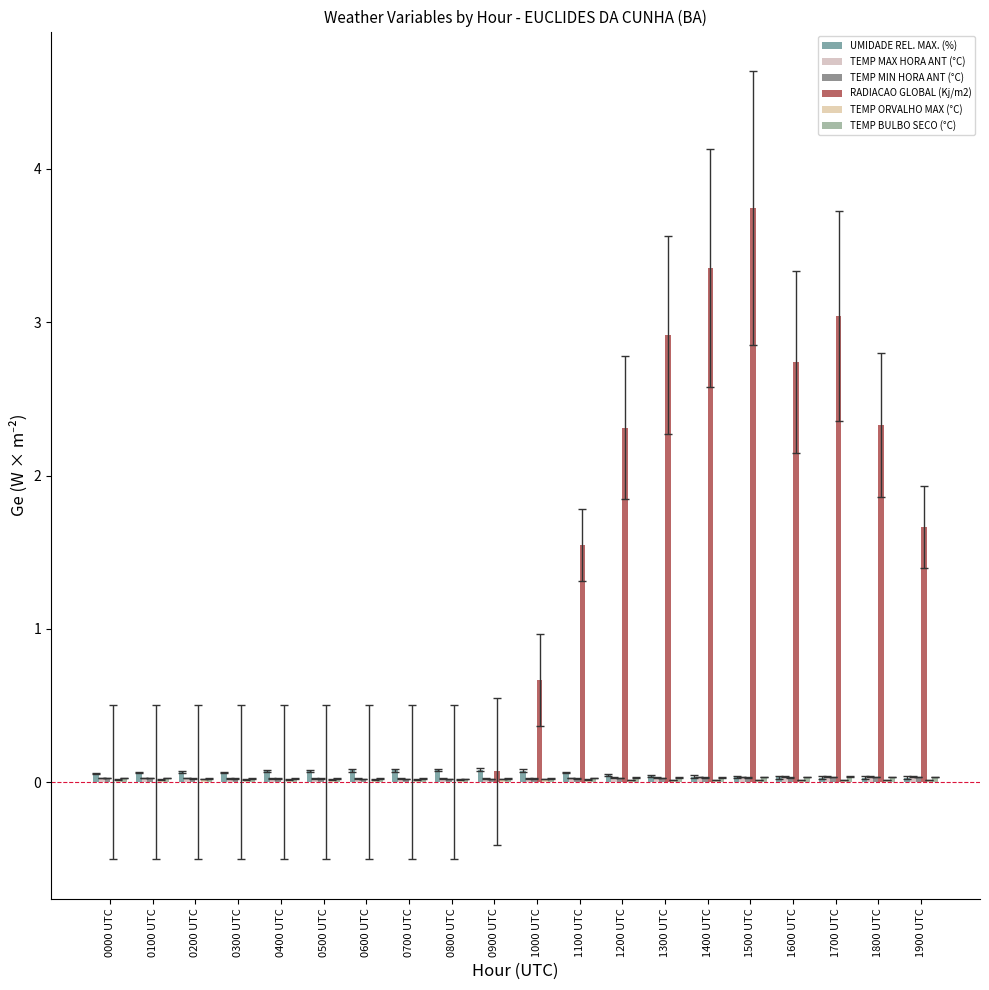

Which series changed the most between 0100 UTC and 1800 UTC?

RADIACAO GLOBAL (Kj/m2)